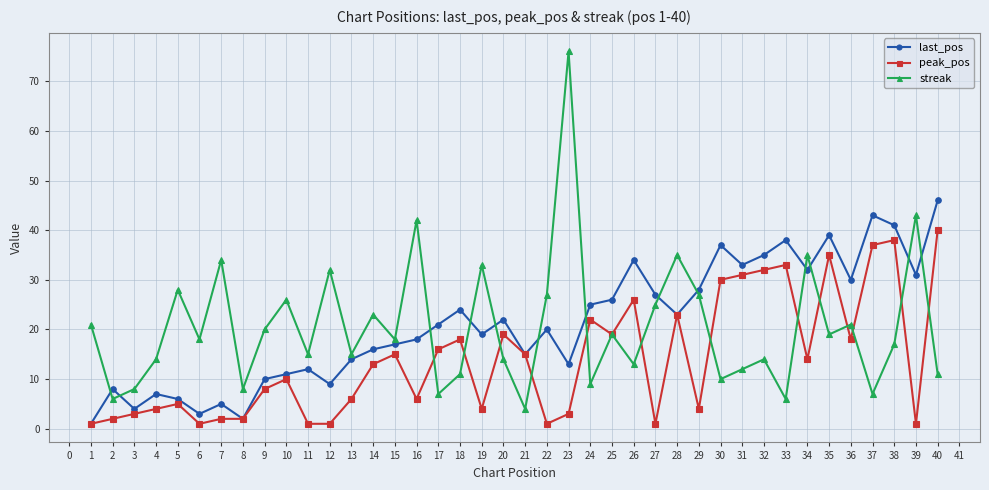

Is the value of streak at 11 greater than the value of peak_pos at 19?

Yes